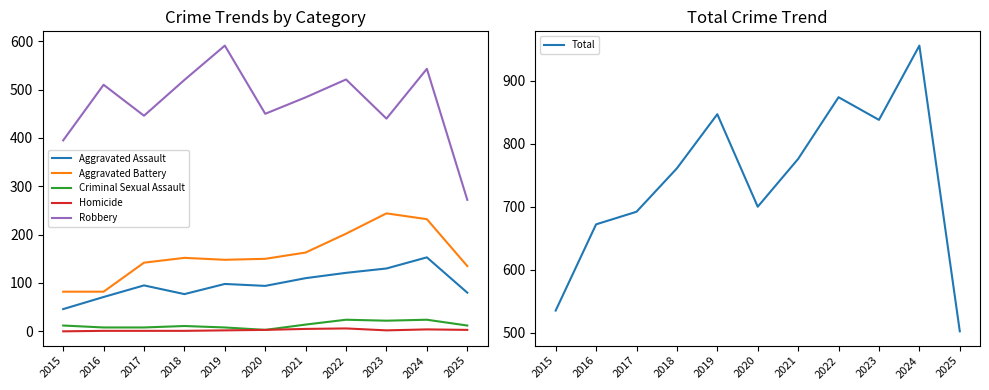

Which series changed the most between 2021 and 2025?

Total